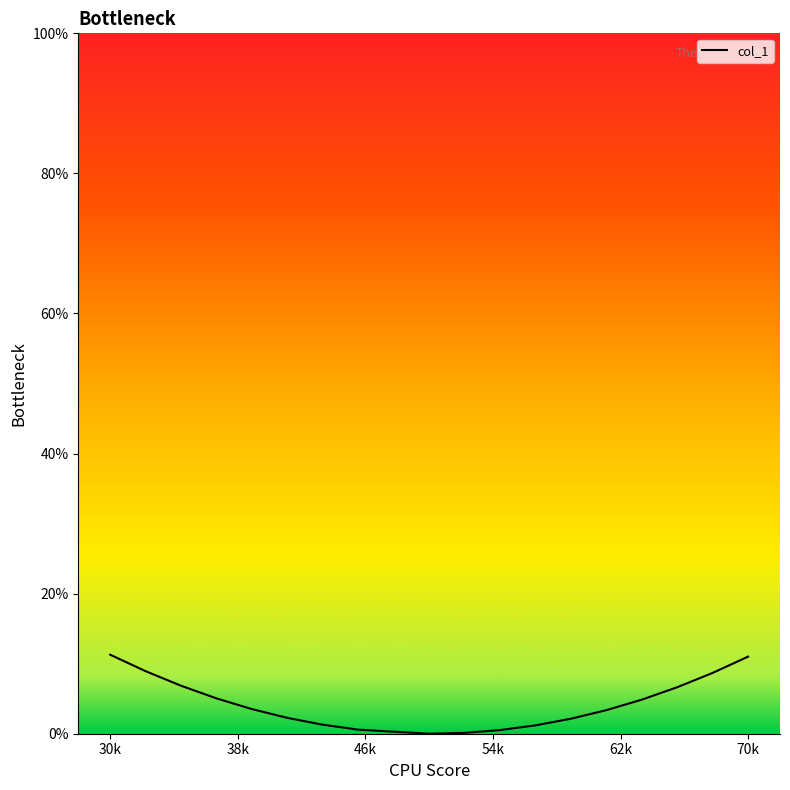

Does the chart have visible grid lines?

No